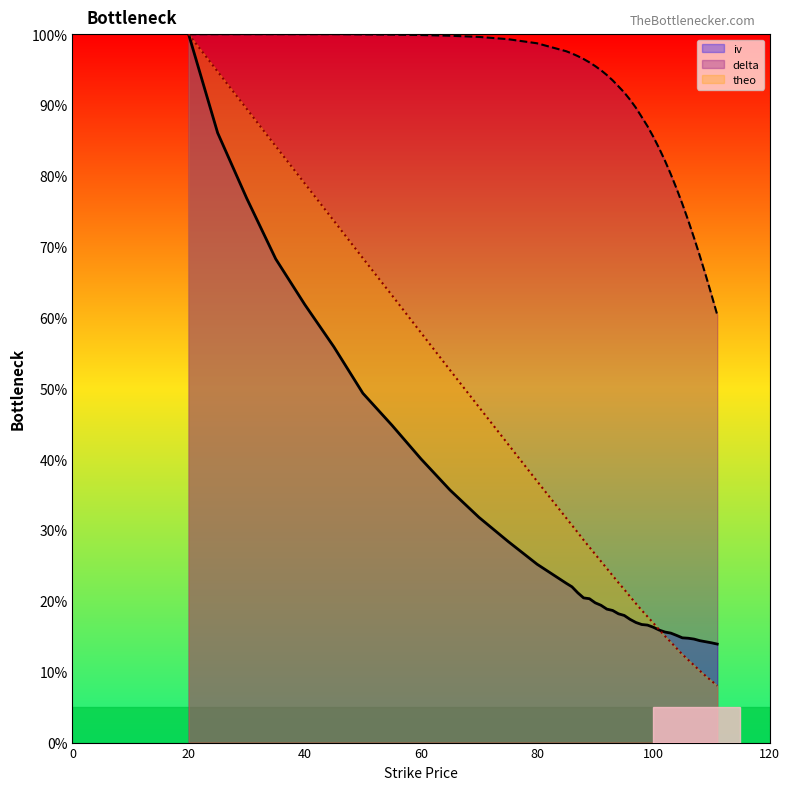

At which category is the sum across all series the highest?

20